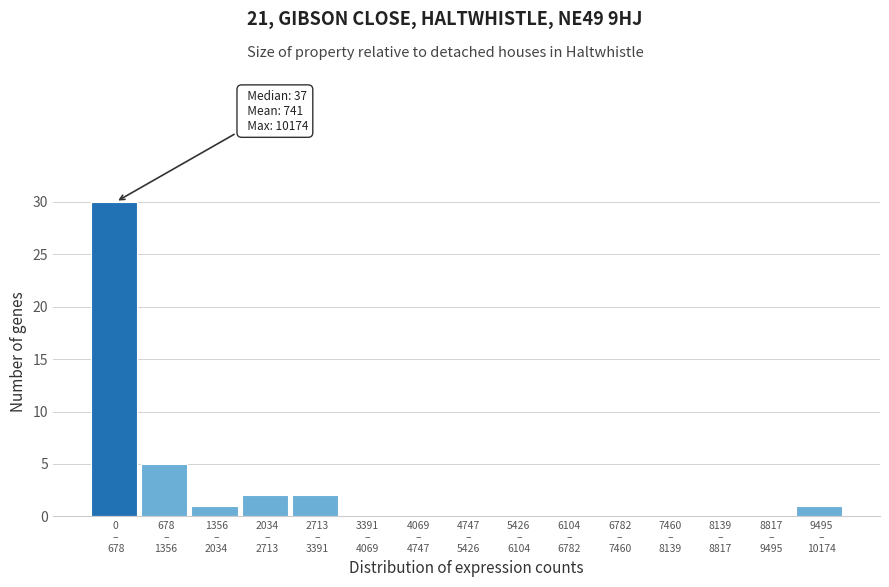

What is the maximum value shown in the chart?

30